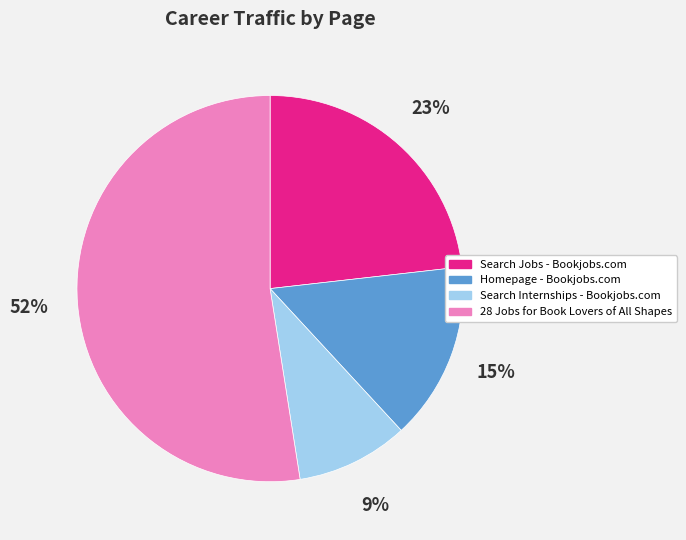

The Search Internships - Bookjobs.com slice represents 17% of the pie. True or false?

False